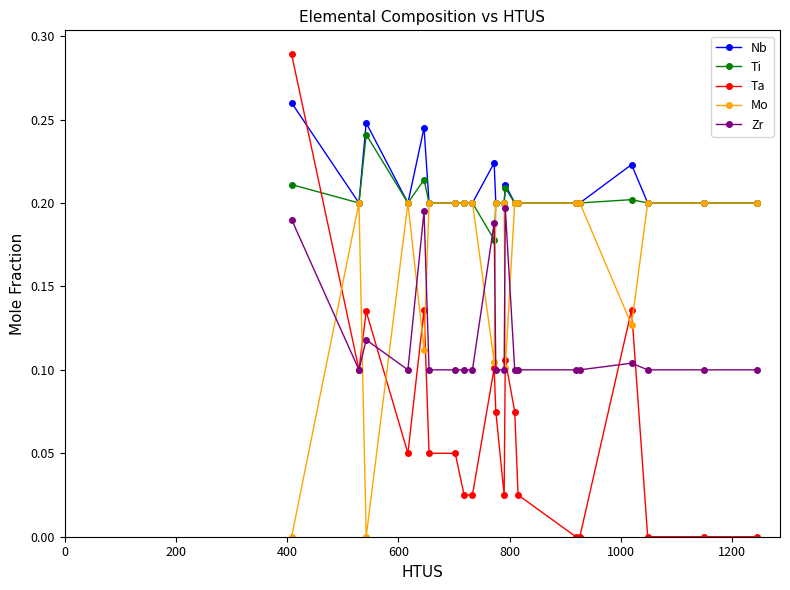

True or false: Zr and Ti cross at least once.

True